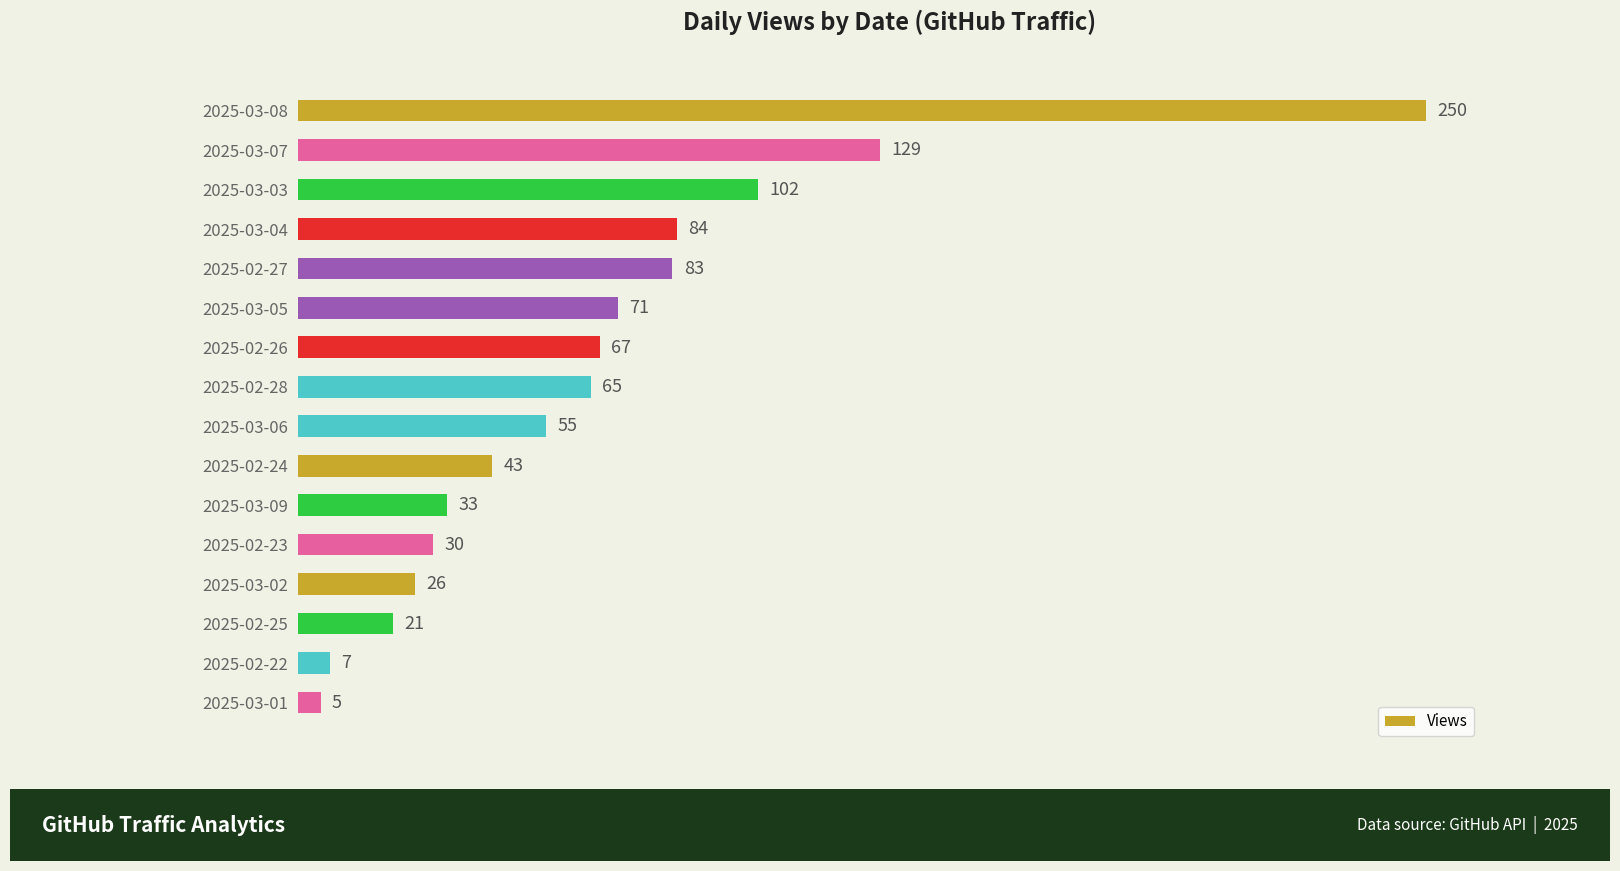

Which has a higher value, 2025-02-23 or 2025-02-24?

2025-02-24